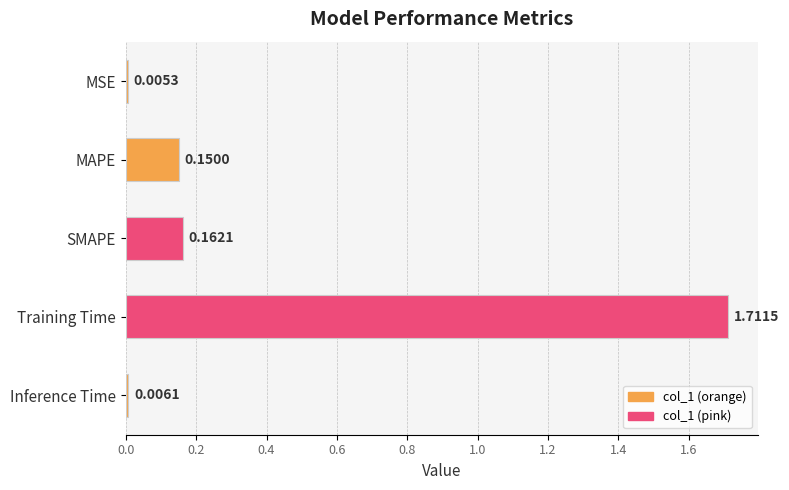

At which category does the chart reach its peak across all series?

Training Time